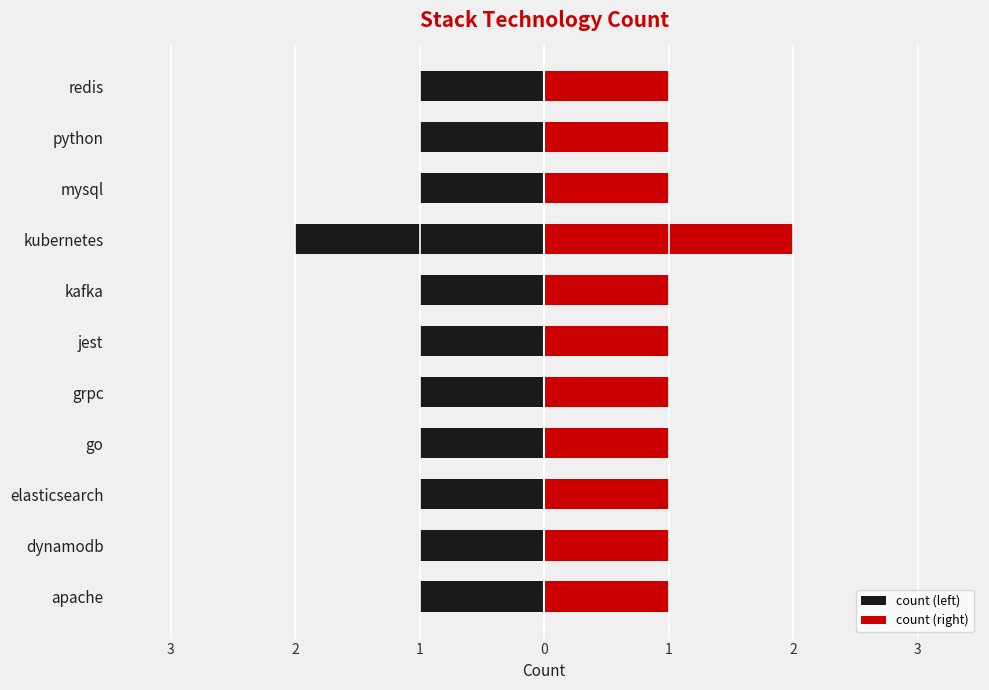

What is the value of the count (left) bar at the 9th from the left?

-1